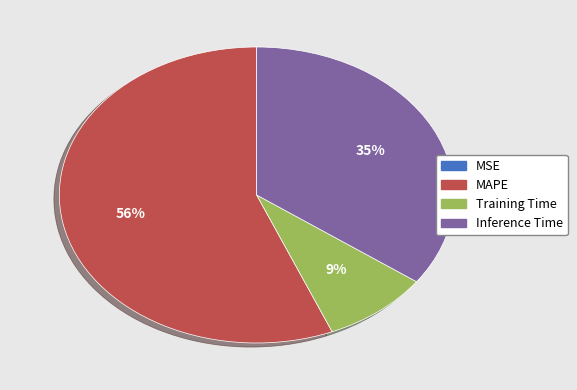

What percentage is the Inference Time slice, to the nearest percent?

35%